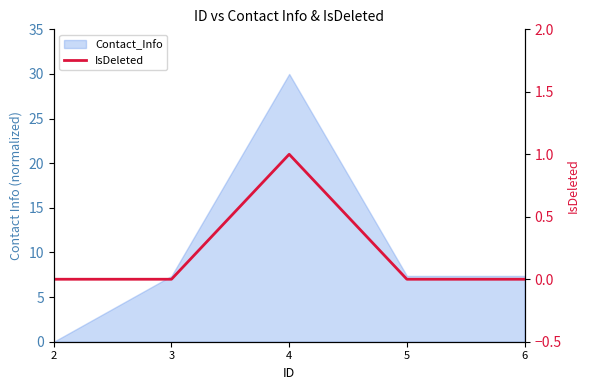

At which category does the data reach its first local peak?

4